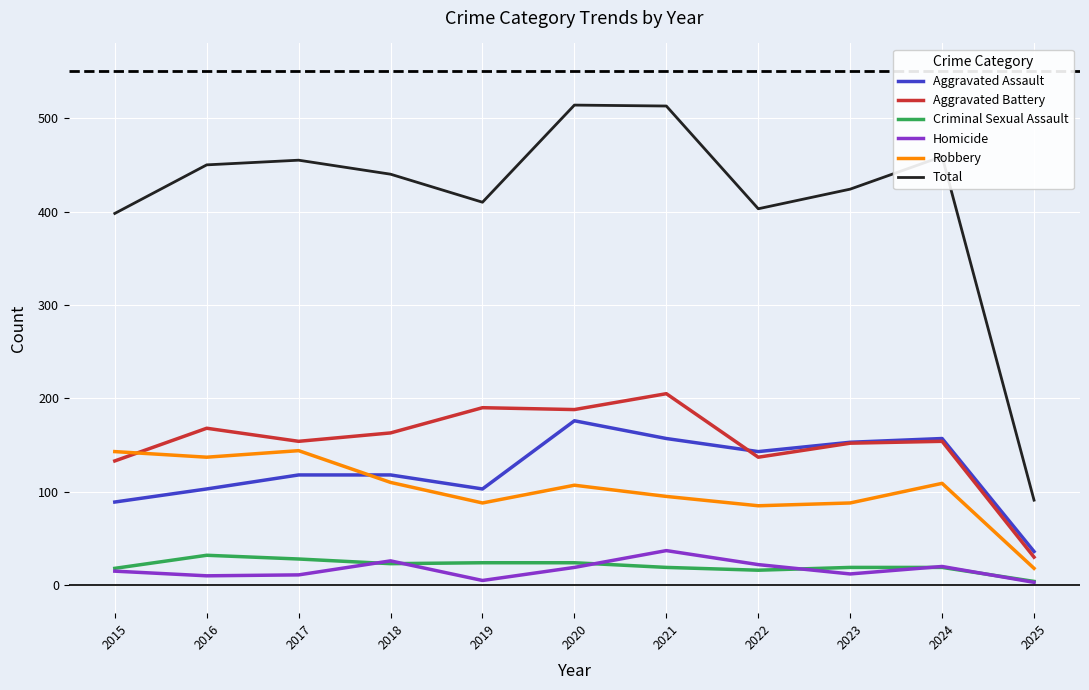

Which category has the lowest value in the Aggravated Battery series?

2025